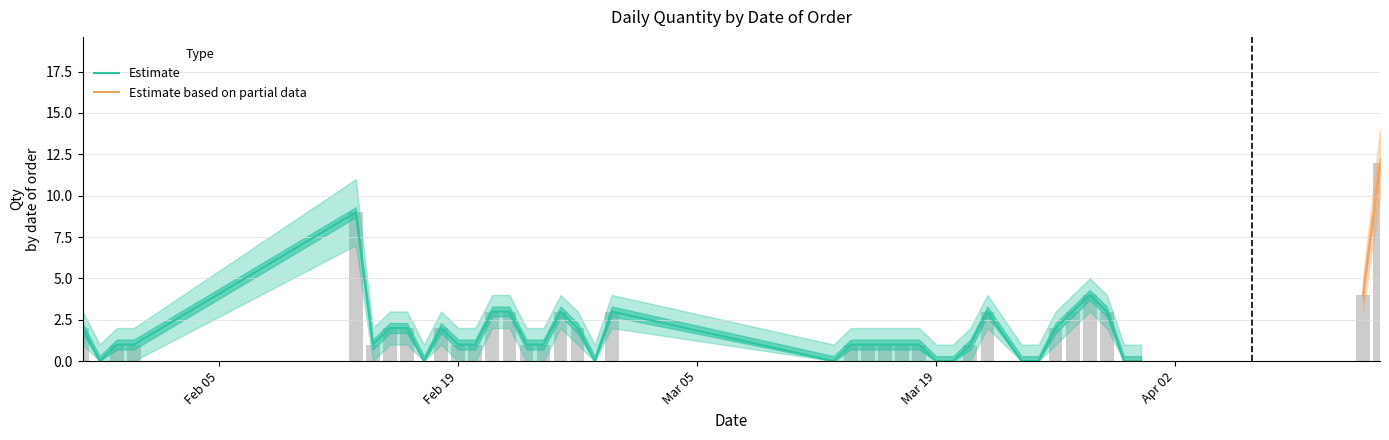

The Estimate_low series shows -5 at 2018-03-14. True or false?

False